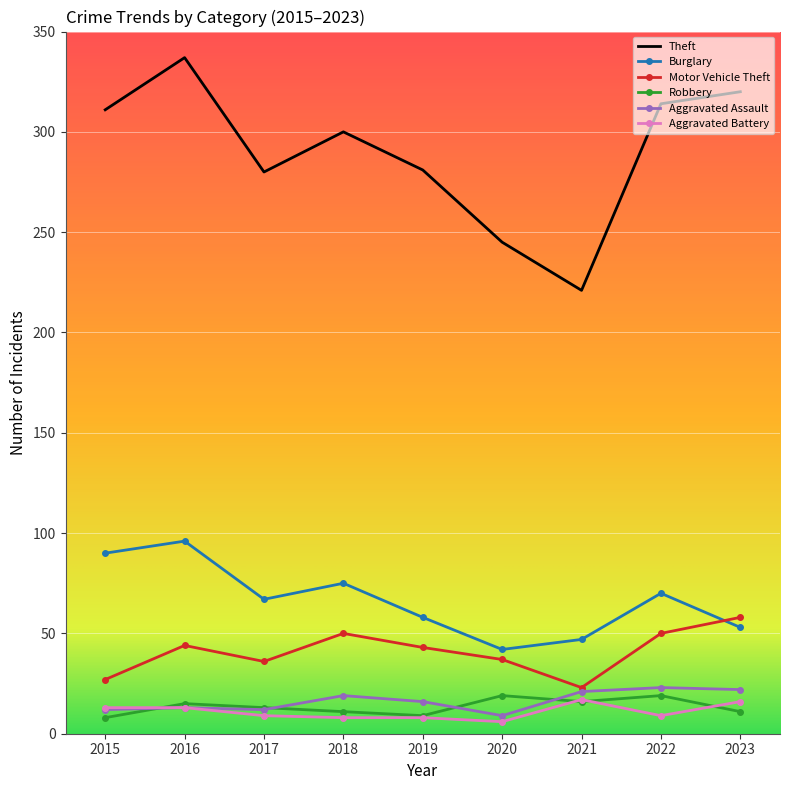

What is the average value of the Aggravated Battery series?

11